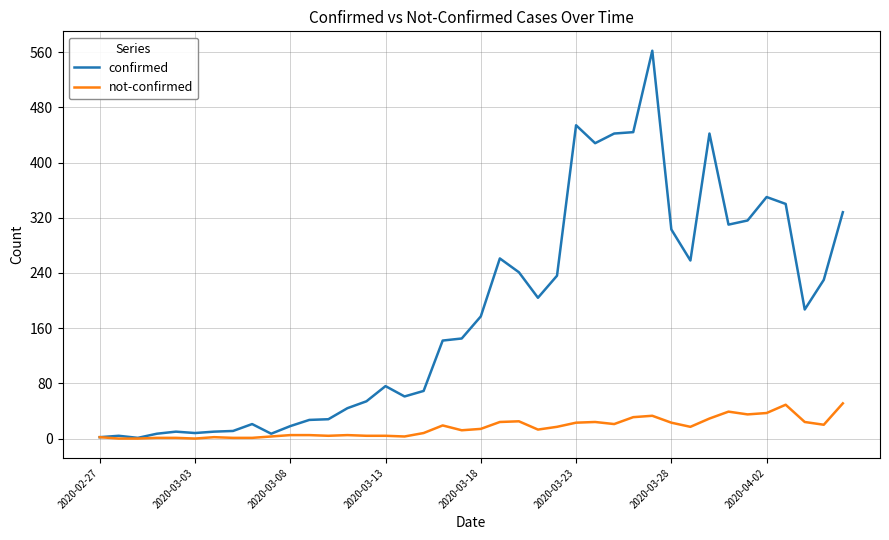

Which series has the largest total across all categories?

confirmed